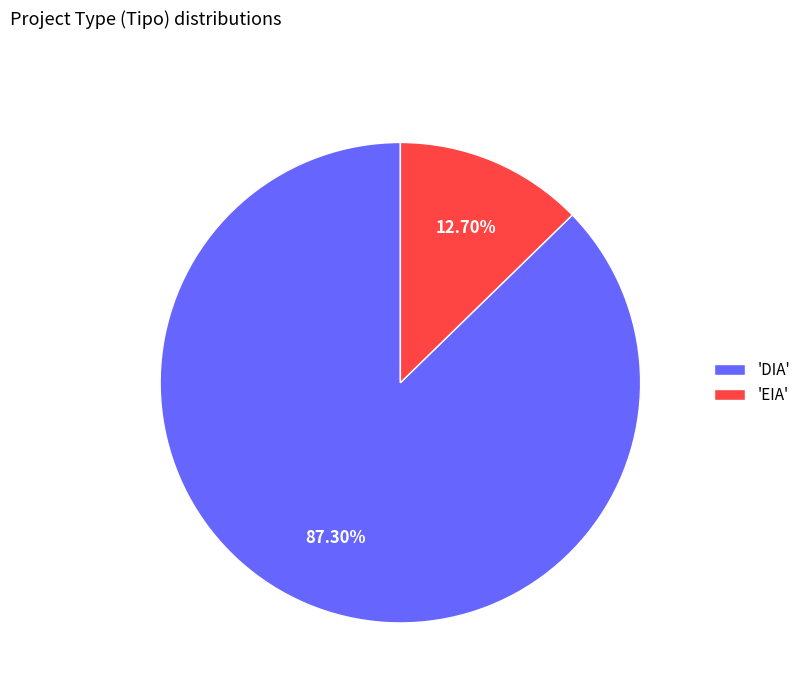

Rank the categories by value from highest to lowest.

'DIA', 'EIA'